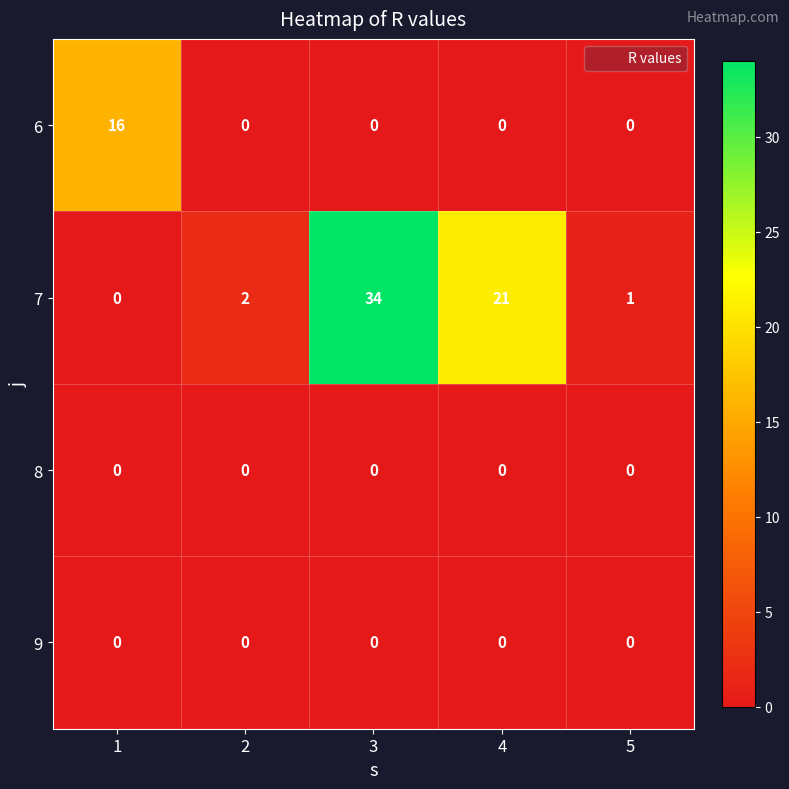

The 7 series shows 21 at 4. True or false?

True